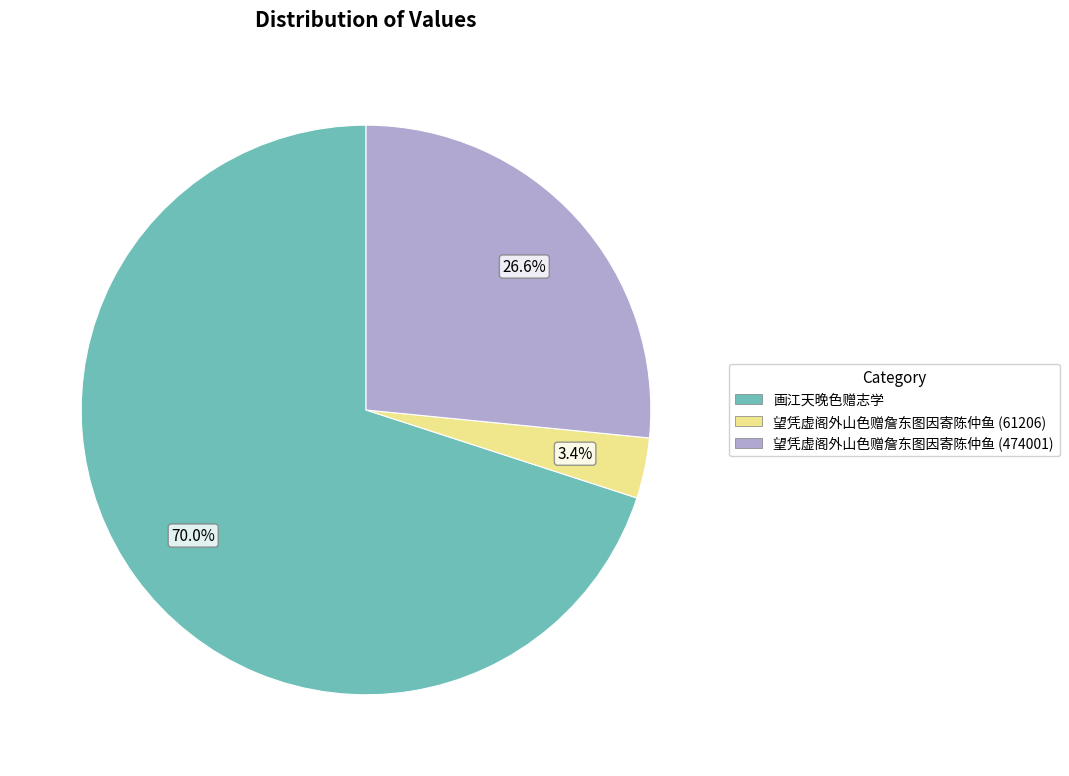

To the nearest percent, what is the combined percentage of 望凭虚阁外山色赠詹东图因寄陈仲鱼 (61206) and 画江天晚色赠志学?

73%